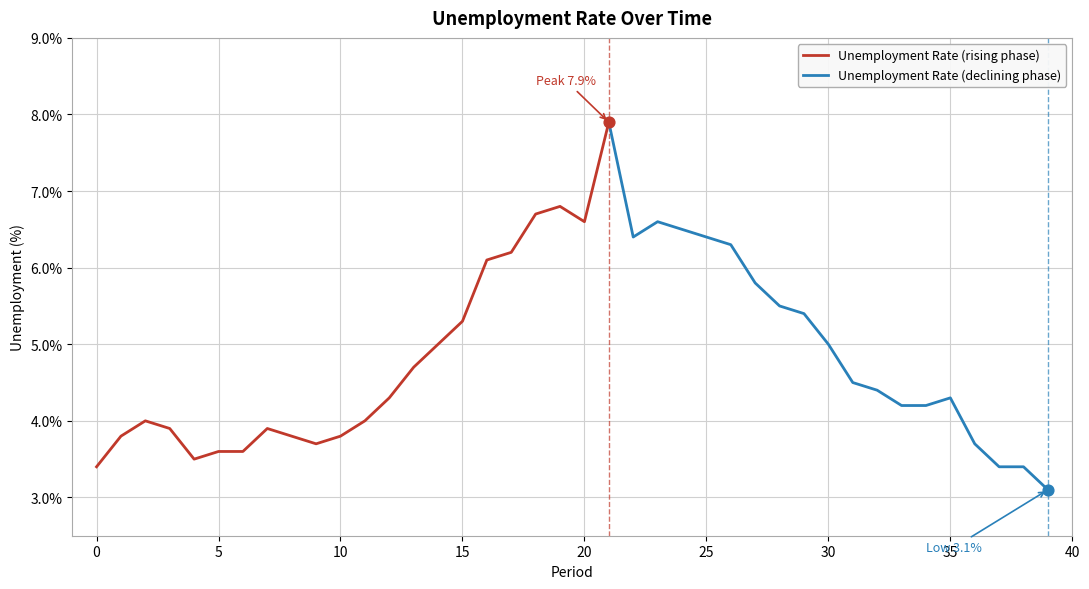

Which has a higher value, 4 or 1?

1